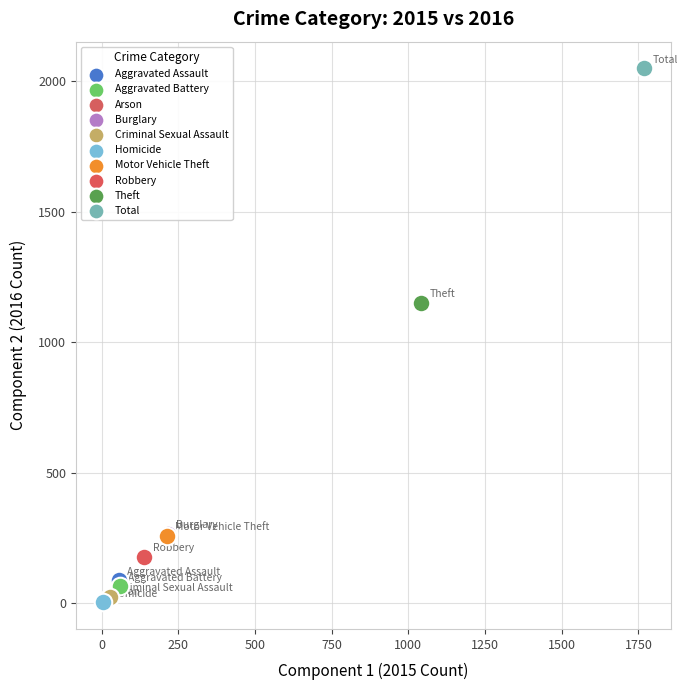

Which series contains the highest Y value?

Total